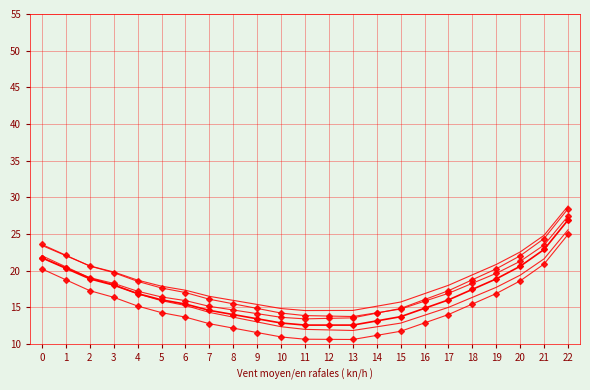

What is the difference between the series_0 values at 16 and 6?

0.1